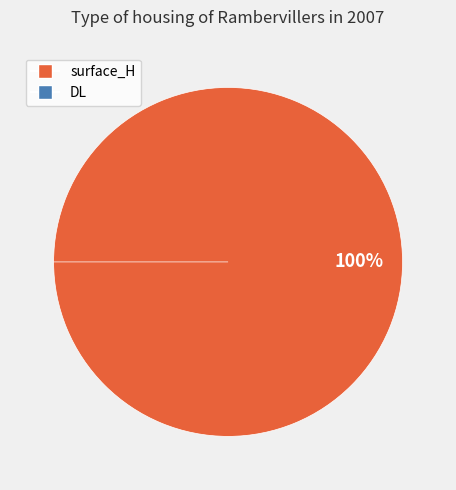

To the nearest percent, what percentage of the pie is surface_H?

100%